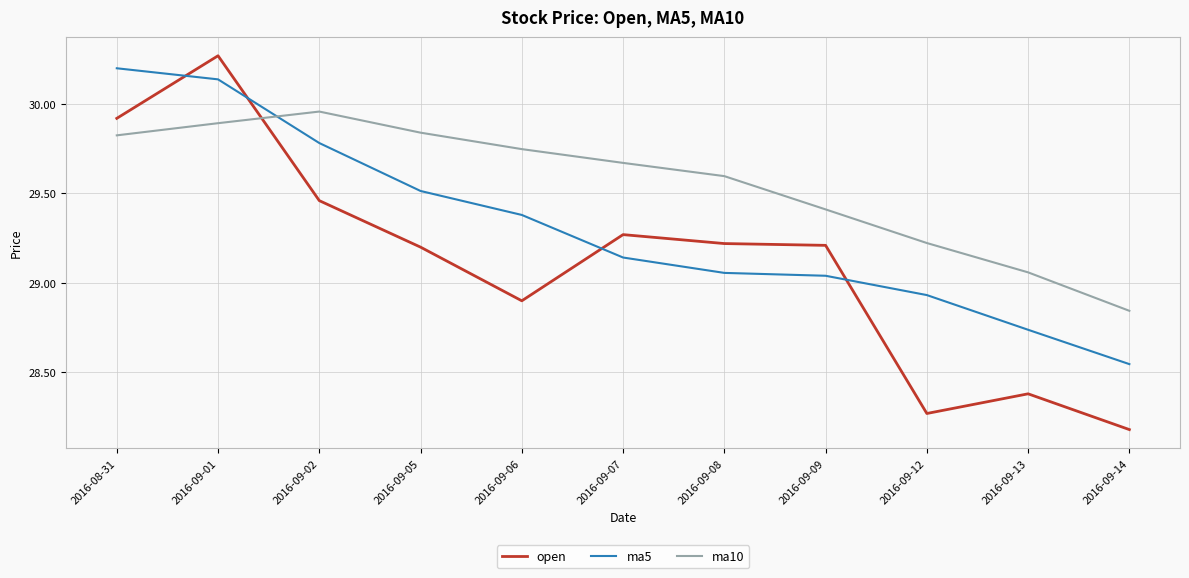

After their last crossing, which series has the higher values: ma5 or open?

ma5